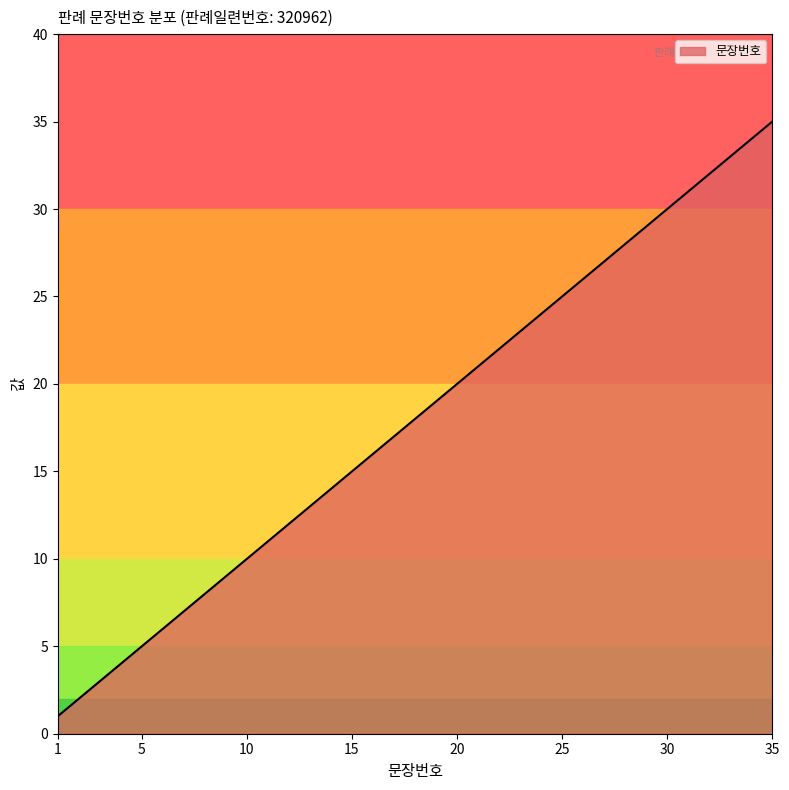

What is the difference between the maximum and minimum values?

34